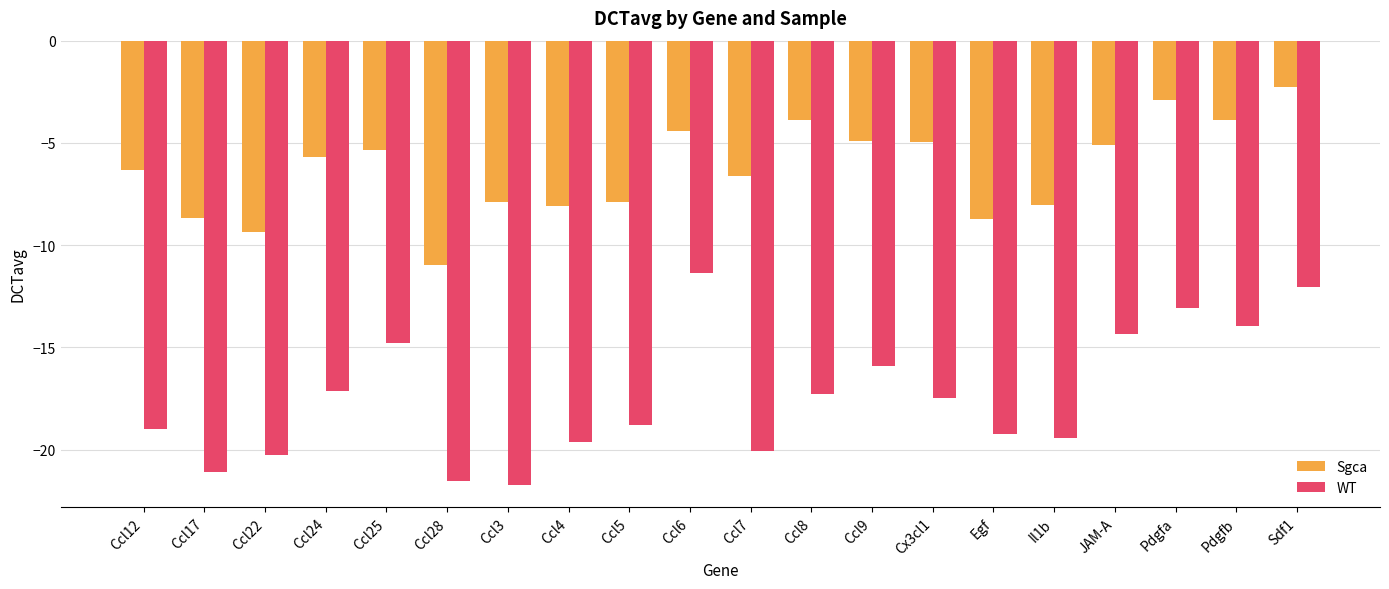

Rank the series at Ccl22 from highest to lowest value.

Sgca, WT